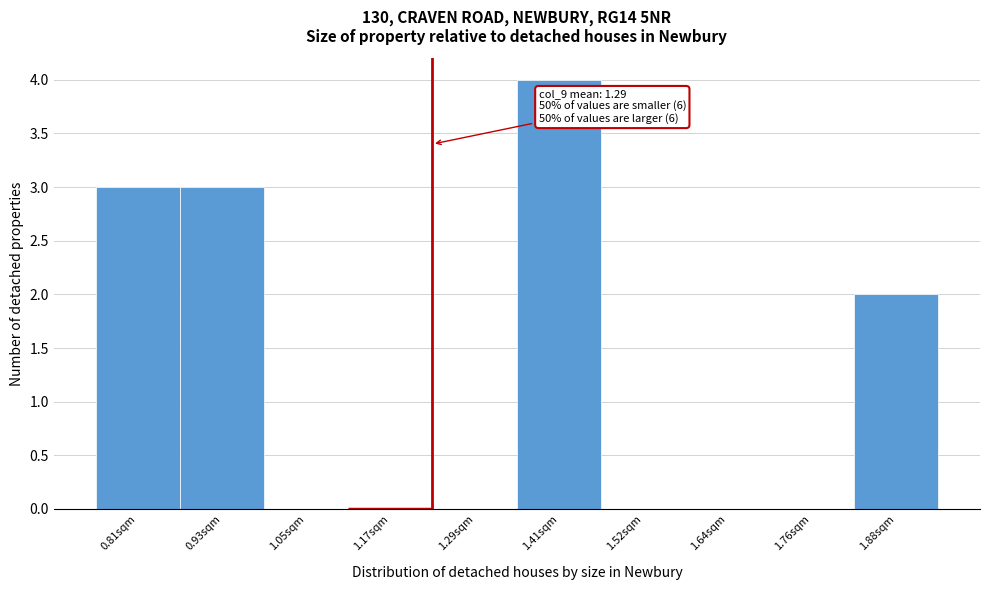

Reading left to right, transcribe all the data shown in this chart.

0.81sqm=3	0.93sqm=3	1.05sqm=0	1.17sqm=0	1.29sqm=0	1.41sqm=4	1.52sqm=0	1.64sqm=0	1.76sqm=0	1.88sqm=2